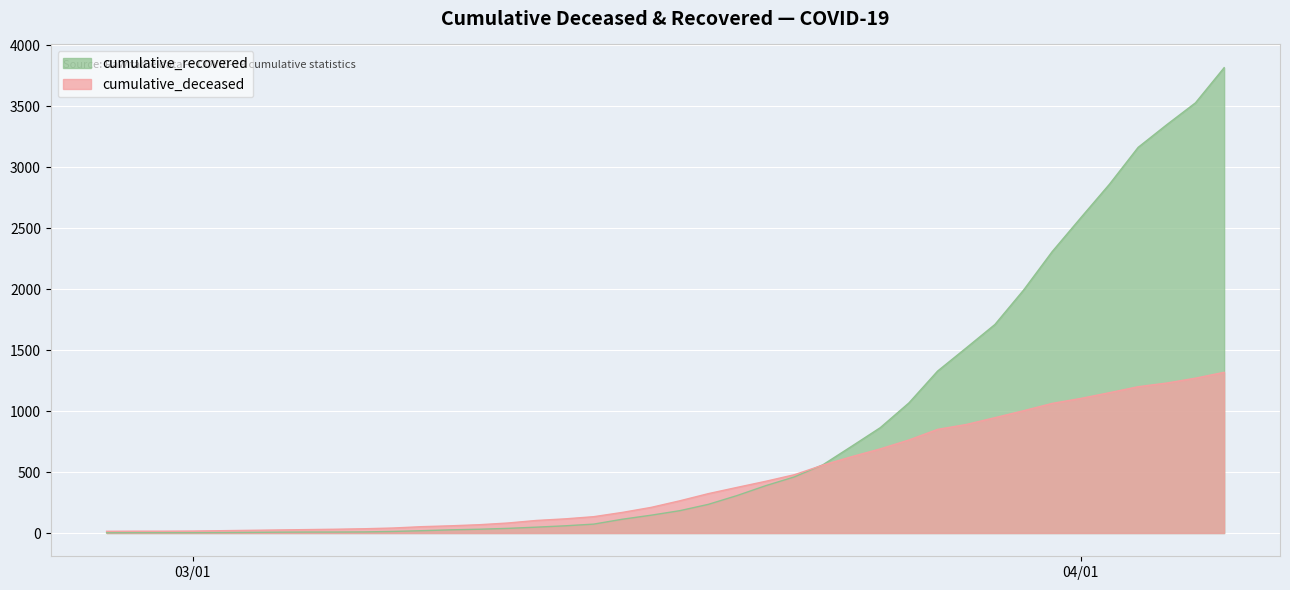

What is the difference between the maximum and minimum values in the cumulative_deceased series?

1304